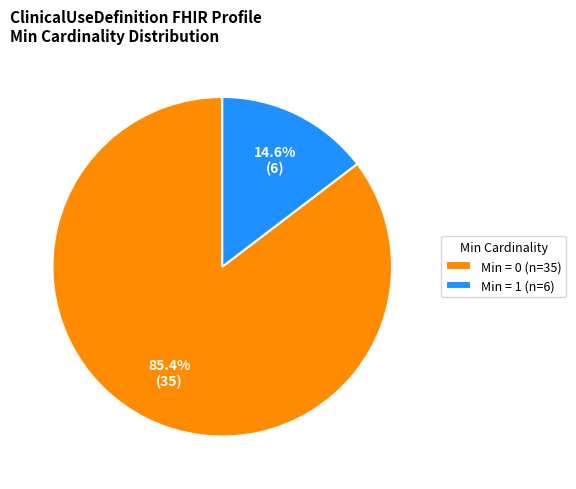

Rank the categories by value from lowest to highest.

Min = 1 (n=6), Min = 0 (n=35)